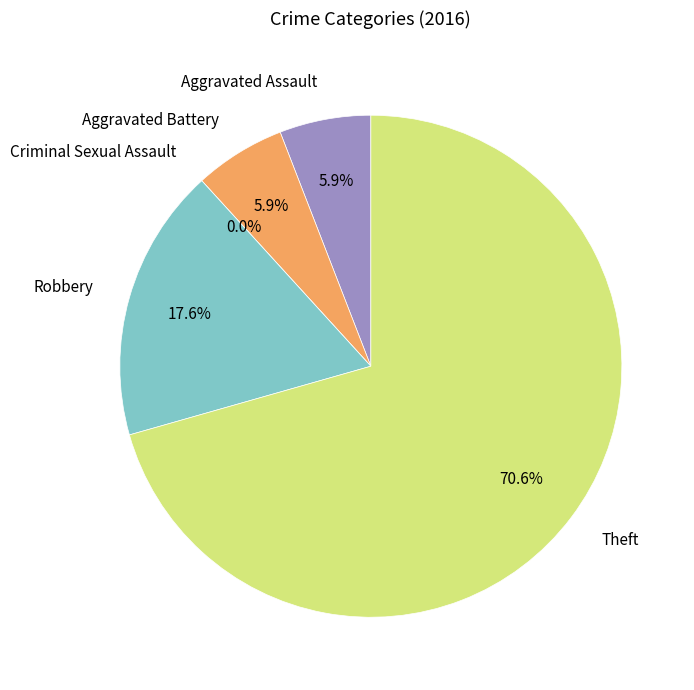

True or false: Aggravated Battery accounts for 16% of the total.

False